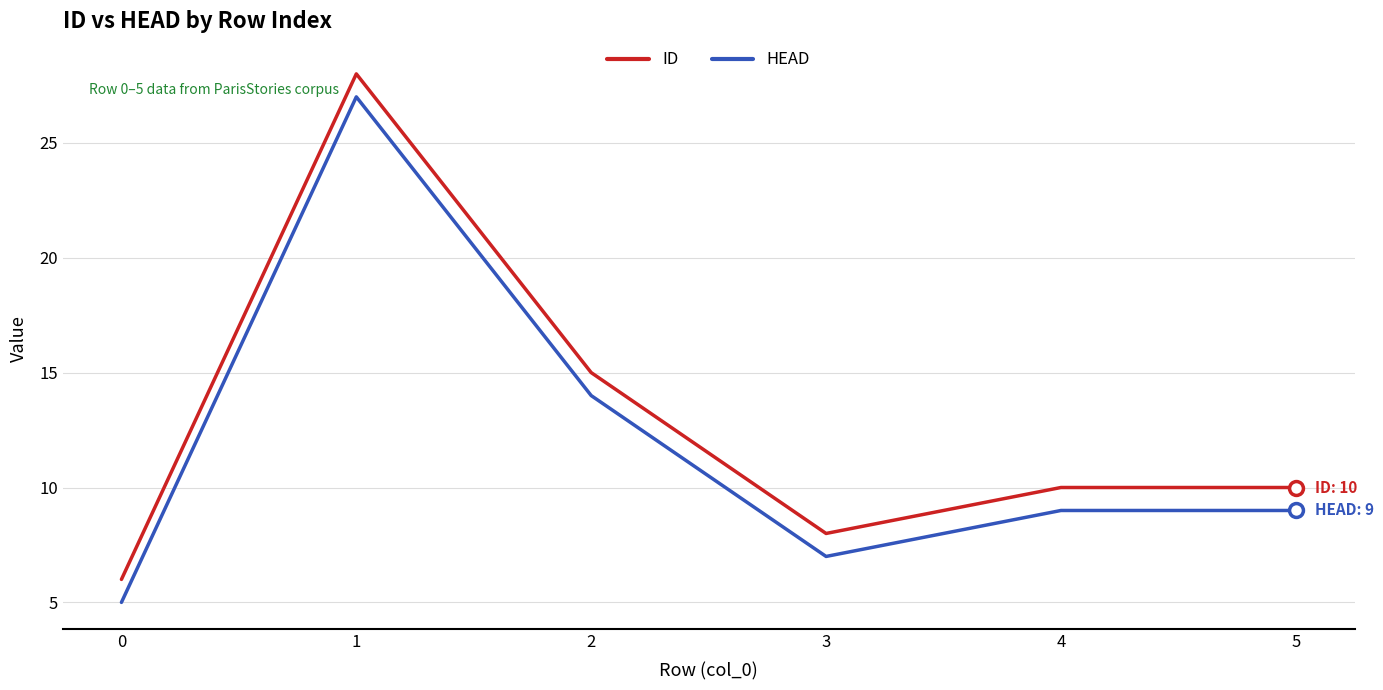

Where is the first local maximum for HEAD?

1